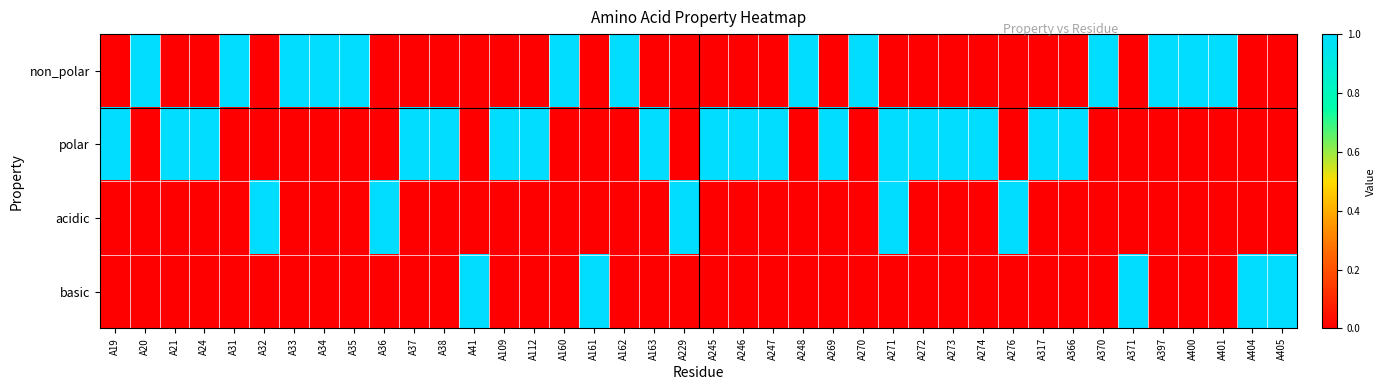

Between A273 and A371, which series saw the biggest shift?

polar